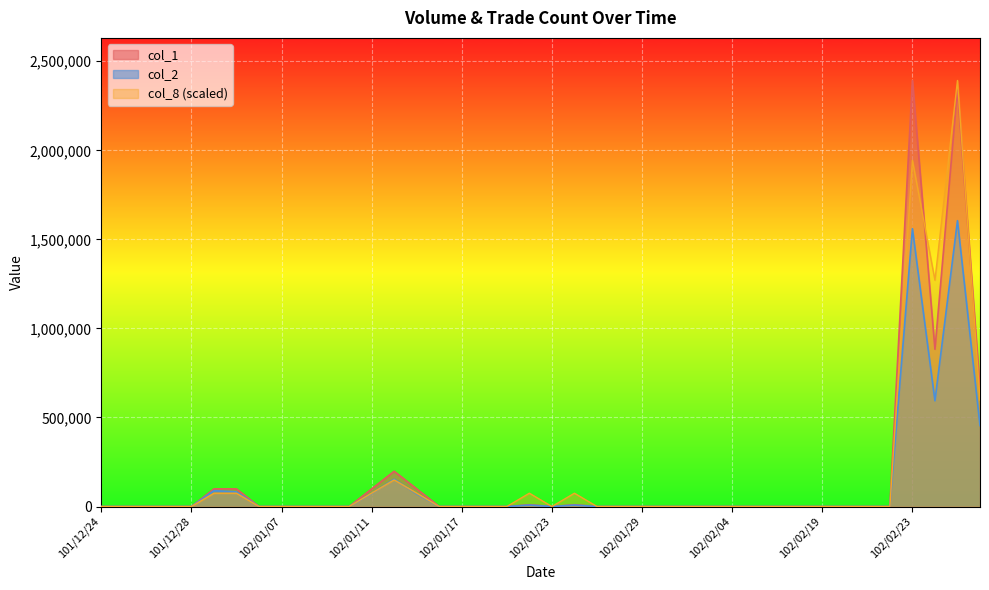

Reading left to right, extract all data points from this chart.

col_1: 101/12/24=0	101/12/25=0	101/12/26=0	101/12/27=0	101/12/28=0	102/01/02=99000	102/01/03=99000	102/01/04=0	102/01/07=0	102/01/08=0	102/01/09=0	102/01/10=0	102/01/11=99000	102/01/14=198000	102/01/15=99000	102/01/16=0	102/01/17=0	102/01/18=0	102/01/21=0	102/01/22=10000	102/01/23=0	102/01/24=10000	102/01/25=0	102/01/28=0	102/01/29=0	102/01/30=0	102/01/31=0	102/02/01=0	102/02/04=0	102/02/05=0	102/02/06=0	102/02/18=0	102/02/19=0	102/02/20=0	102/02/21=0	102/02/22=0	102/02/23=2392000	102/02/25=883000	102/02/26=2340000	102/02/27=663000
col_2: 101/12/24=0	101/12/25=0	101/12/26=0	101/12/27=0	101/12/28=0	102/01/02=89100	102/01/03=82170	102/01/04=0	102/01/07=0	102/01/08=0	102/01/09=0	102/01/10=0	102/01/11=73260	102/01/14=153450	102/01/15=71280	102/01/16=0	102/01/17=0	102/01/18=0	102/01/21=0	102/01/22=8300	102/01/23=0	102/01/24=8200	102/01/25=0	102/01/28=0	102/01/29=0	102/01/30=0	102/01/31=0	102/02/01=0	102/02/04=0	102/02/05=0	102/02/06=0	102/02/18=0	102/02/19=0	102/02/20=0	102/02/21=0	102/02/22=0	102/02/23=1560050	102/02/25=593780	102/02/26=1605000	102/02/27=454550
col_8: 101/12/24=0	101/12/25=0	101/12/26=0	101/12/27=0	101/12/28=0	102/01/02=74750	102/01/03=74750	102/01/04=0	102/01/07=0	102/01/08=0	102/01/09=0	102/01/10=0	102/01/11=74750	102/01/14=149500	102/01/15=74750	102/01/16=0	102/01/17=0	102/01/18=0	102/01/21=0	102/01/22=74750	102/01/23=0	102/01/24=74750	102/01/25=0	102/01/28=0	102/01/29=0	102/01/30=0	102/01/31=0	102/02/01=0	102/02/04=0	102/02/05=0	102/02/06=0	102/02/18=0	102/02/19=0	102/02/20=0	102/02/21=0	102/02/22=0	102/02/23=1943500	102/02/25=1270750	102/02/26=2392000	102/02/27=598000